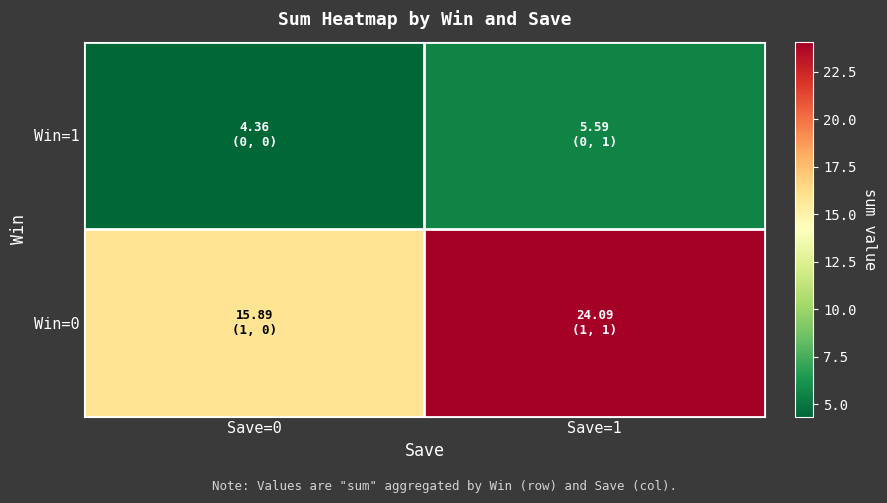

List the series in order of their overall mean, lowest first.

Win=1, Win=0